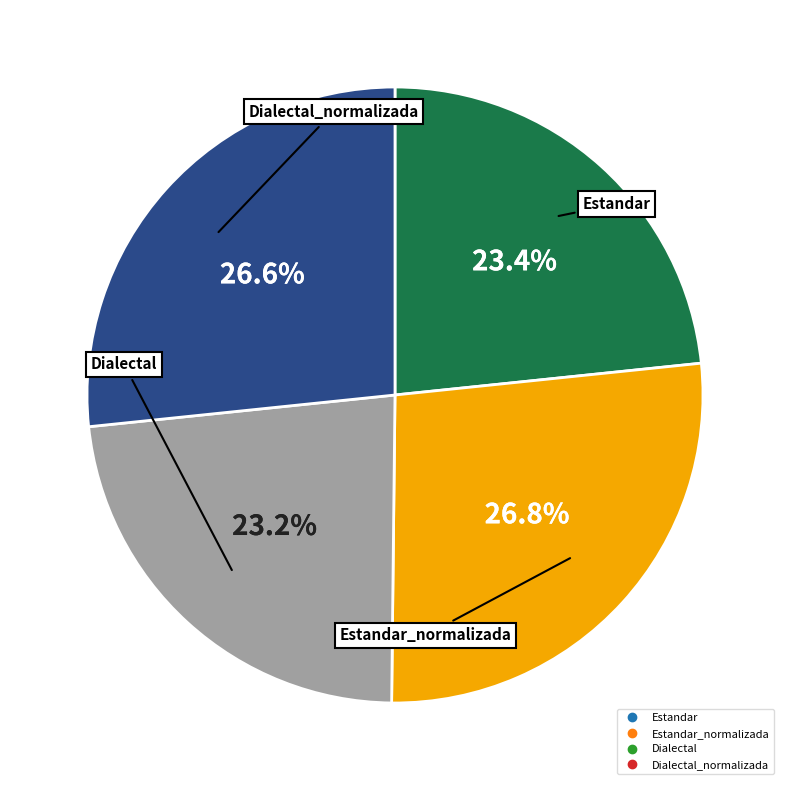

Is there any slice that represents more than half of the pie?

No